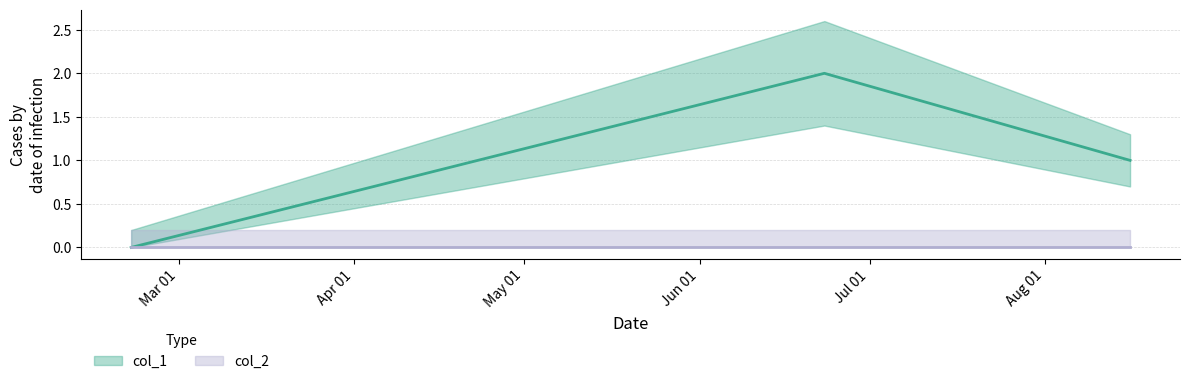

What is the sum of the values at 1487597602 and 1498177912?

2